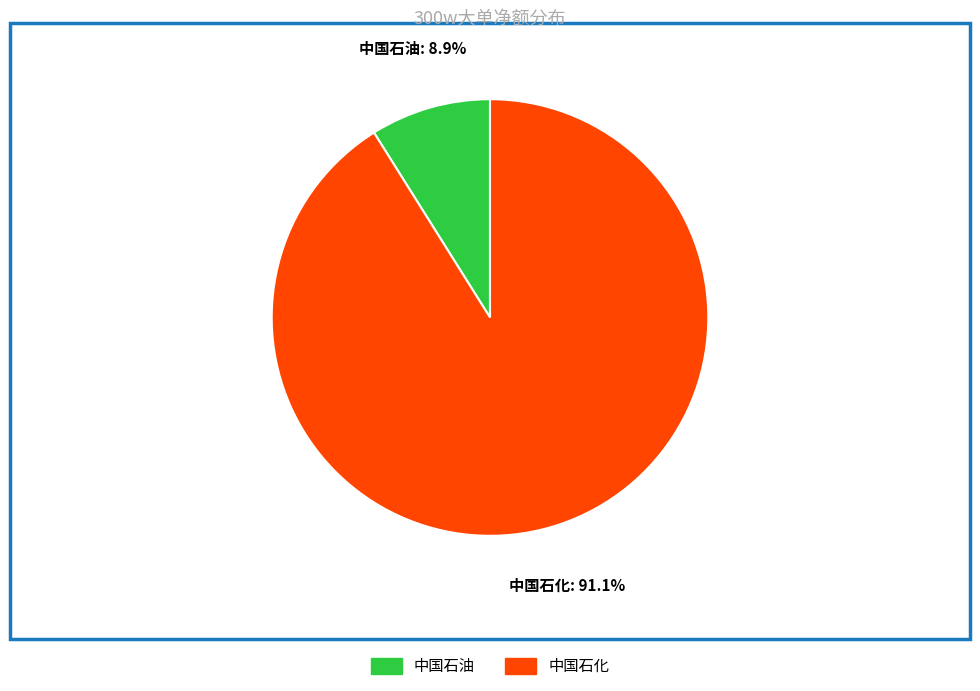

Does any single category account for the majority?

Yes